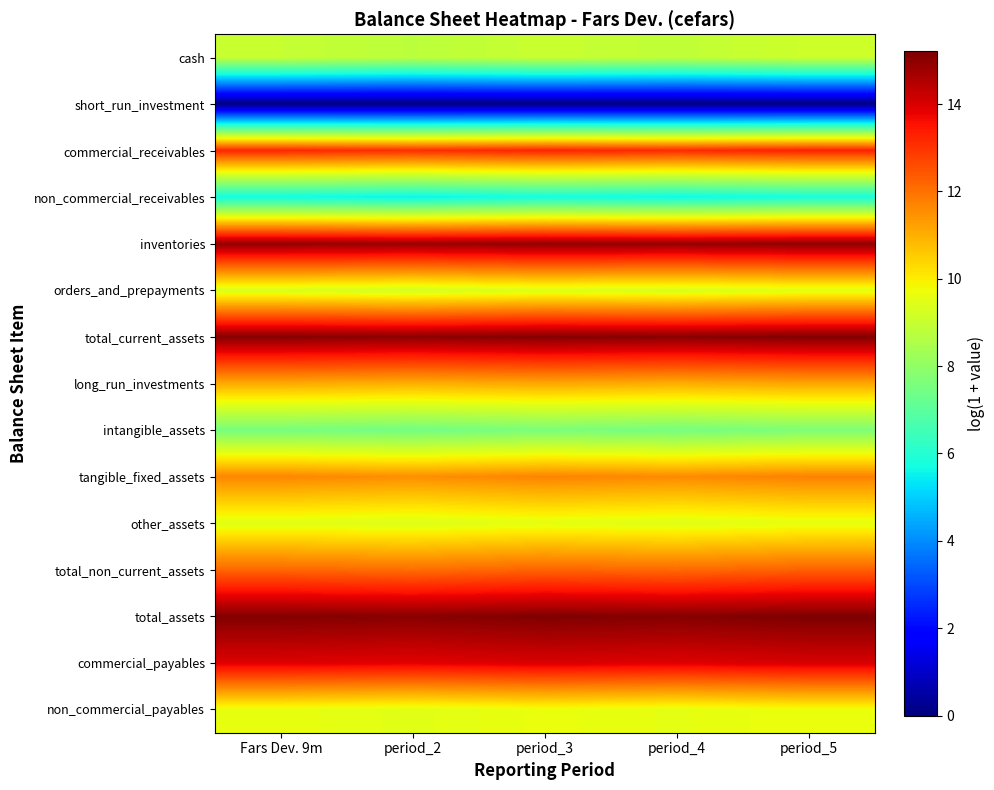

Rank the series at period_2 from lowest to highest value.

short_run_investment, non_commercial_receivables, intangible_assets, cash, orders_and_prepayments, other_assets, non_commercial_payables, long_run_investments, tangible_fixed_assets, total_non_current_assets, commercial_receivables, commercial_payables, inventories, total_current_assets, total_assets